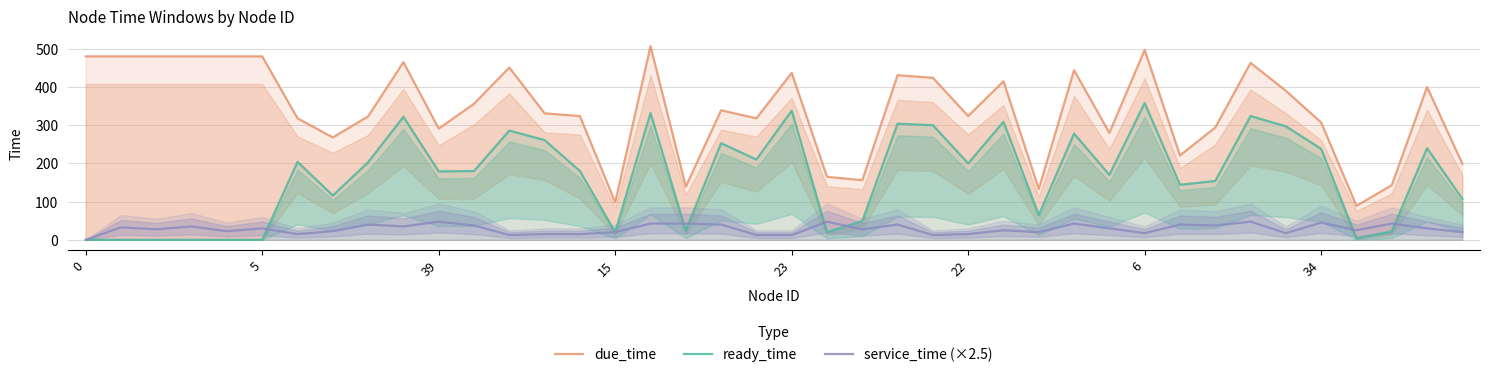

What is the difference between the second highest and minimum values in the due_time series?

408.0